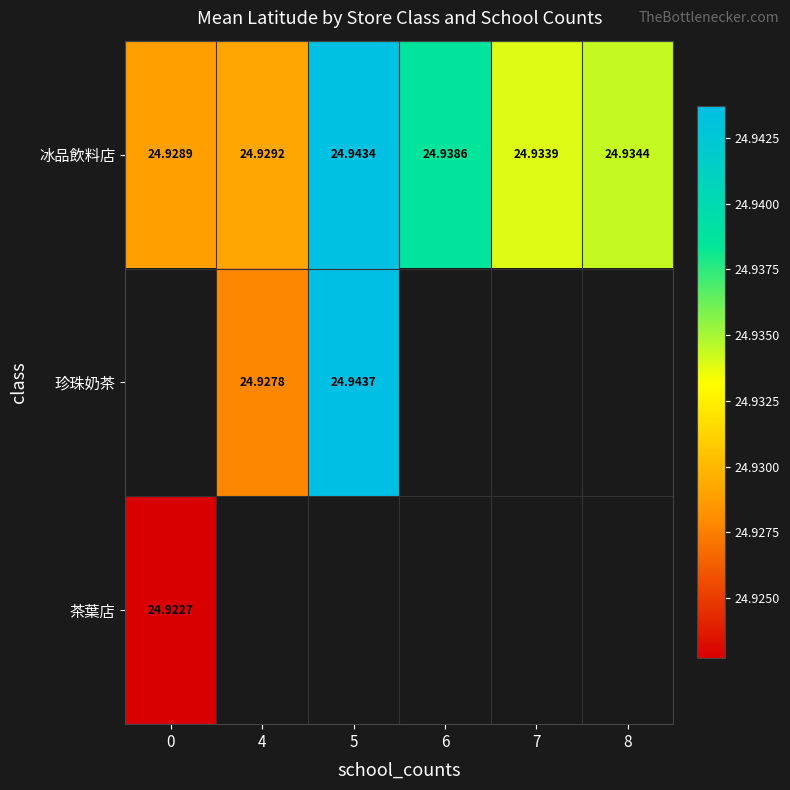

How many data points does each series have?

6